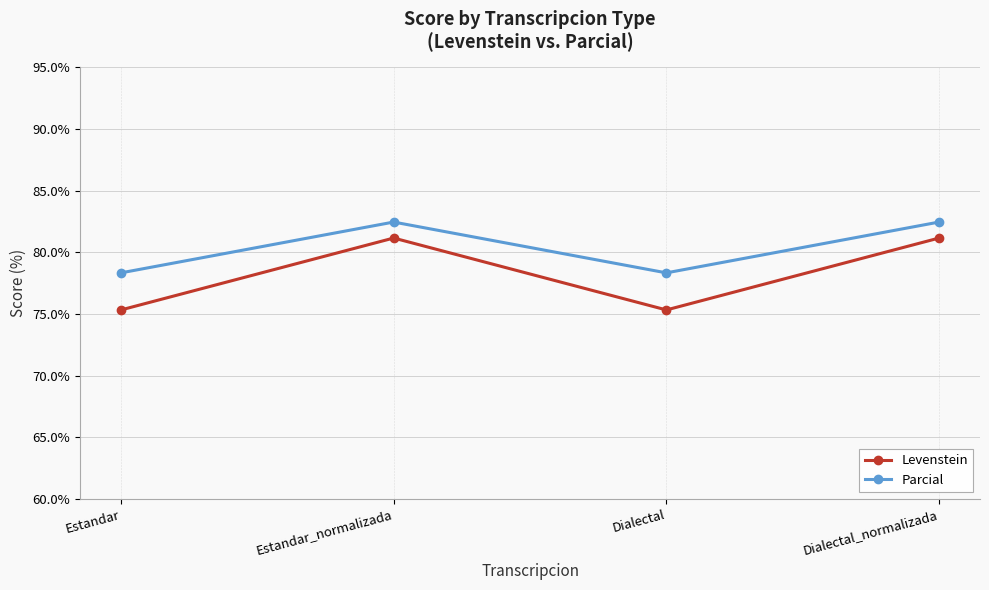

How many data points does each series have?

4